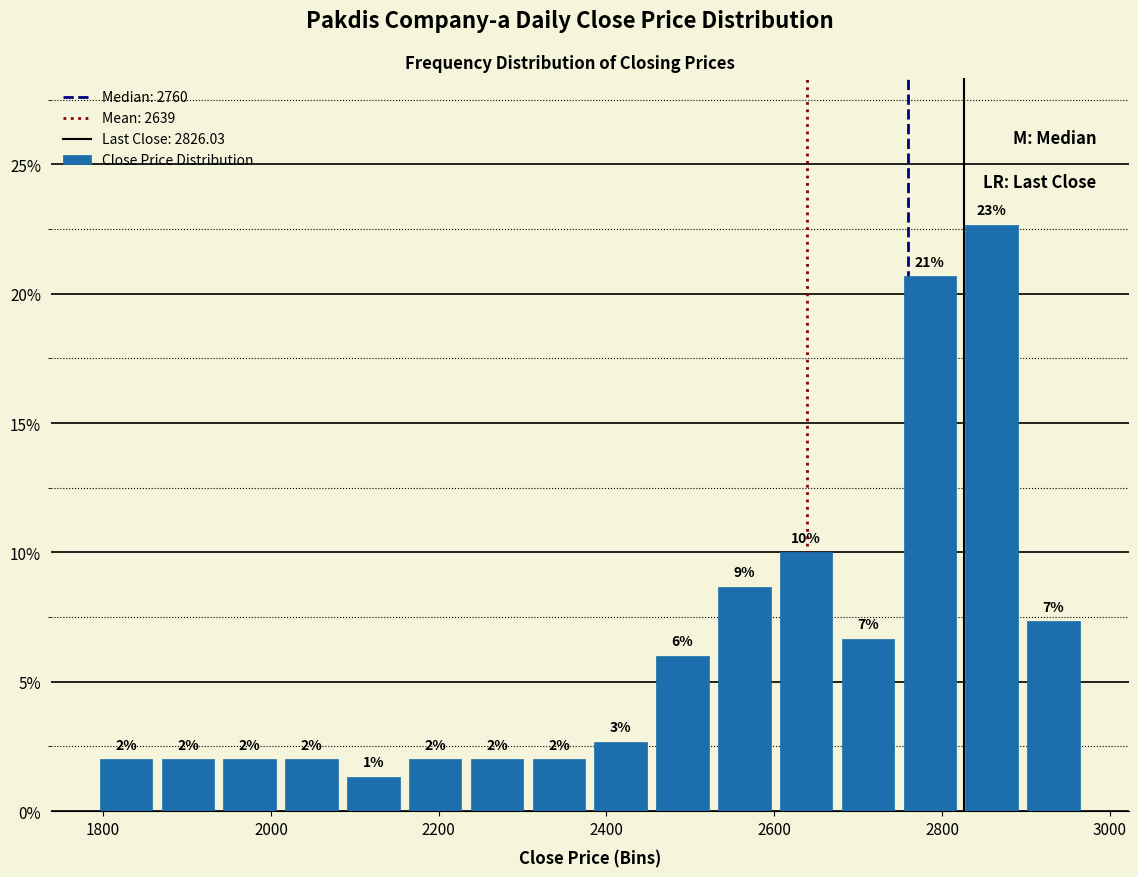

Read against the x-axis, roughly where is the centre of the tallest bar?

2860